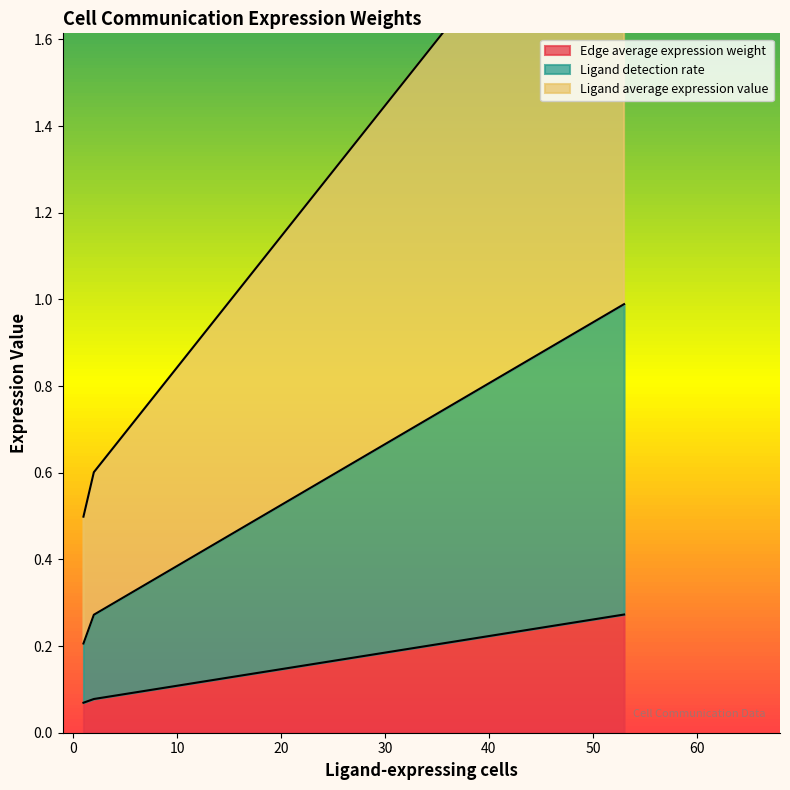

True or false: Ligand detection rate has more than 0 interior local peaks.

False